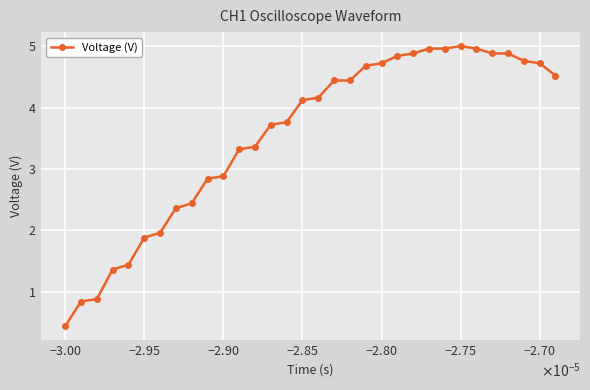

How many values are below 4?

15